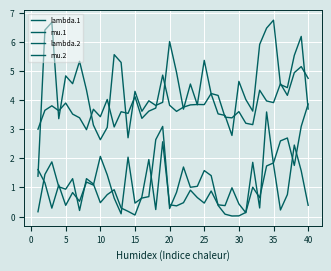

At which label does lambda.2 reach its peak?

35